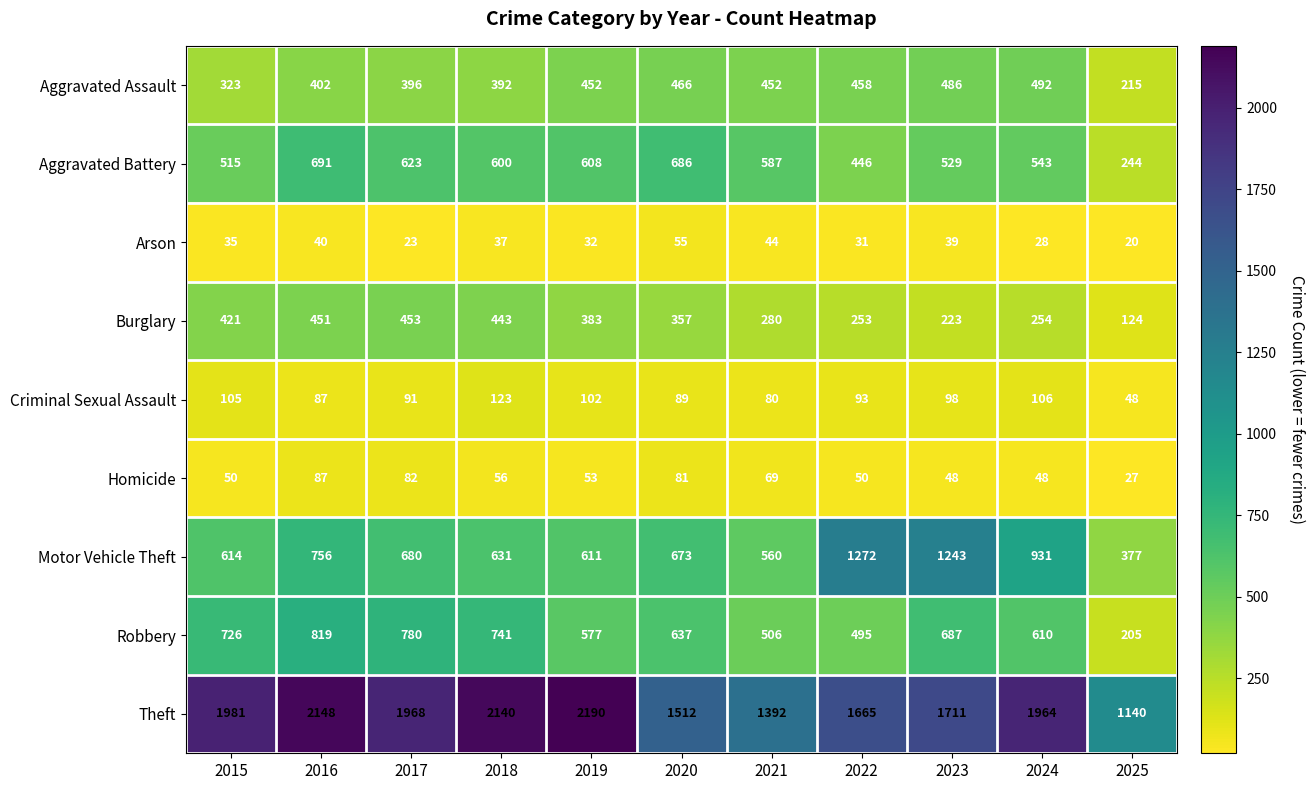

At how many categories does at least one series exceed 1126?

11